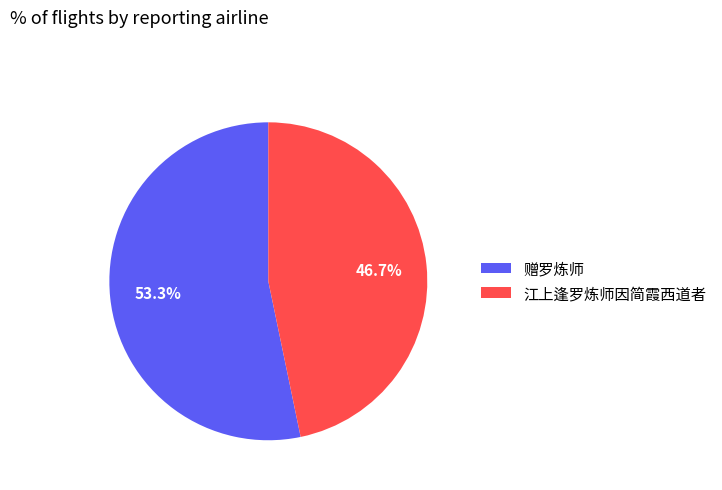

Which has a higher value, 江上逢罗炼师因简霞西道者 or 赠罗炼师?

赠罗炼师